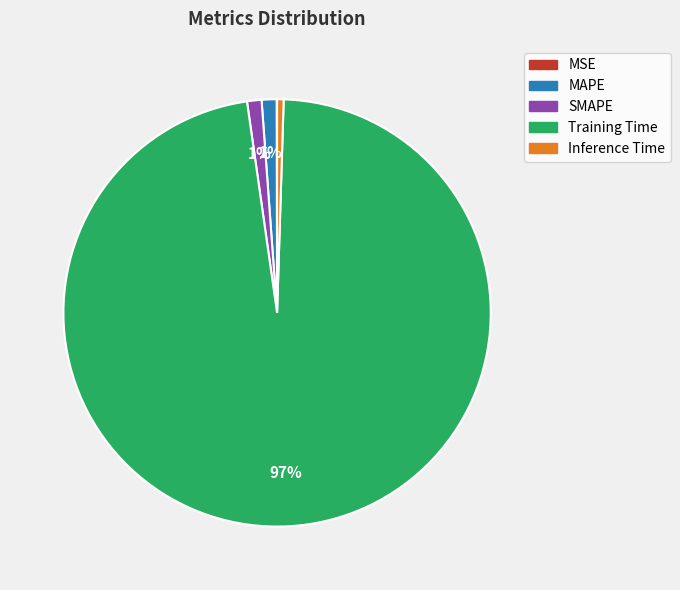

Combined, do Training Time and MAPE account for over 50%?

Yes